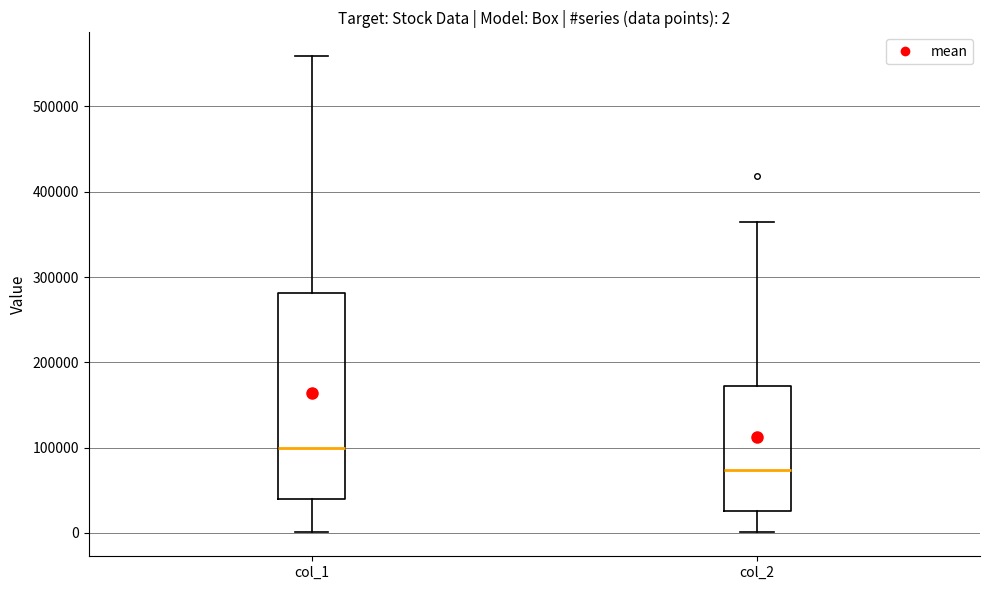

Which box has the lowest median line?

col_2